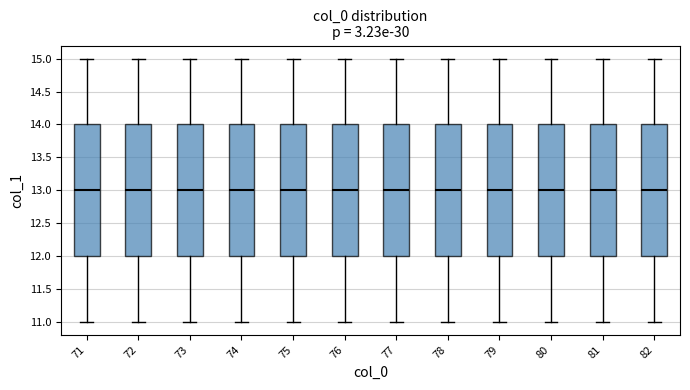

Where does the upper whisker of the box at x = 71 end on the y-axis? The values are not printed on the chart, so give them approximately, as read against the axis.

15